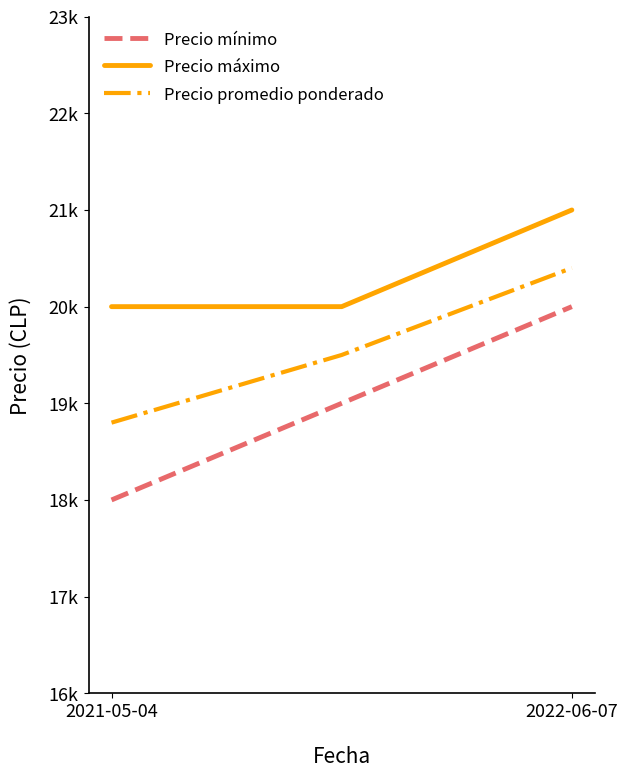

What is the greatest value displayed?

21000